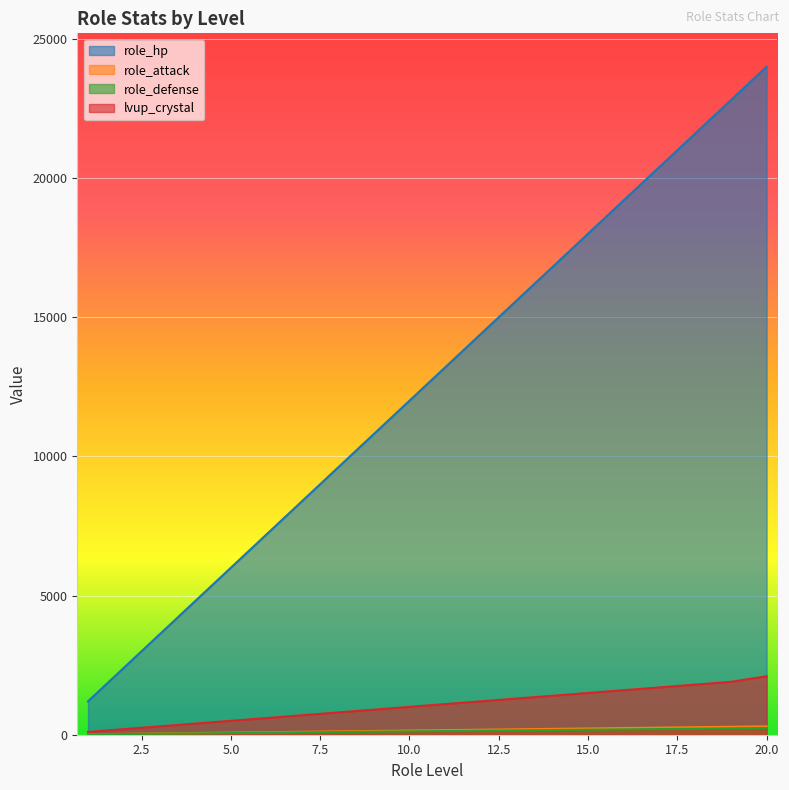

At 3, list the series in order from smallest to largest.

role_defense, role_attack, lvup_crystal, role_hp